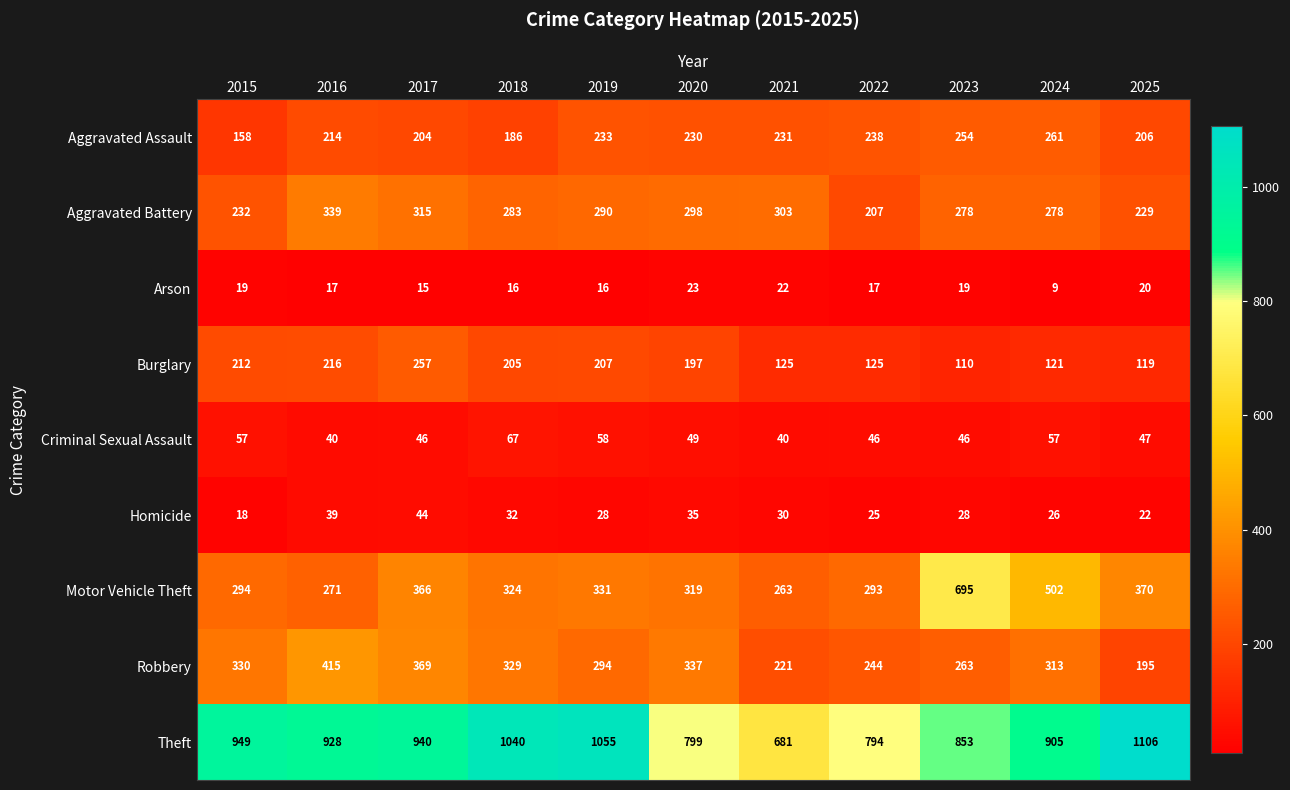

What value does the Burglary series have at 2023?

110